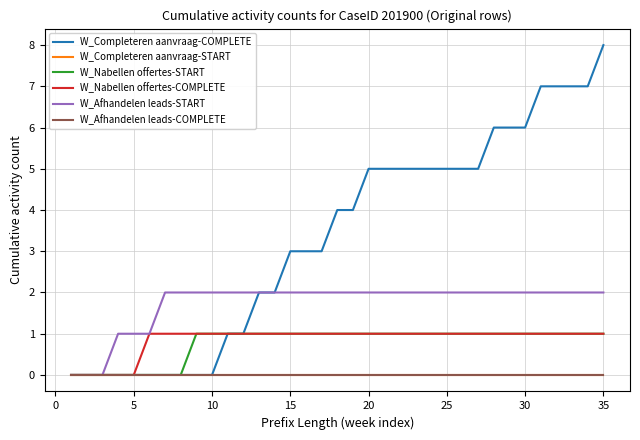

Does the chart have visible grid lines?

Yes